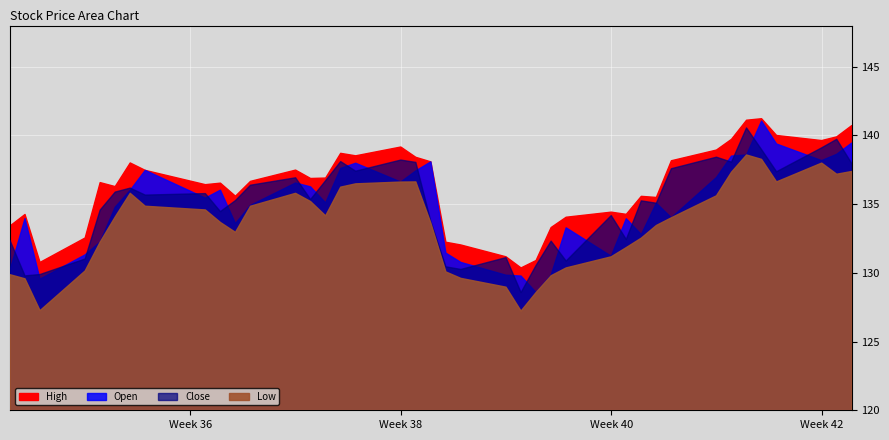

Is the value of Low at 2023-08-29 greater than the value of High at 2023-08-28?

No